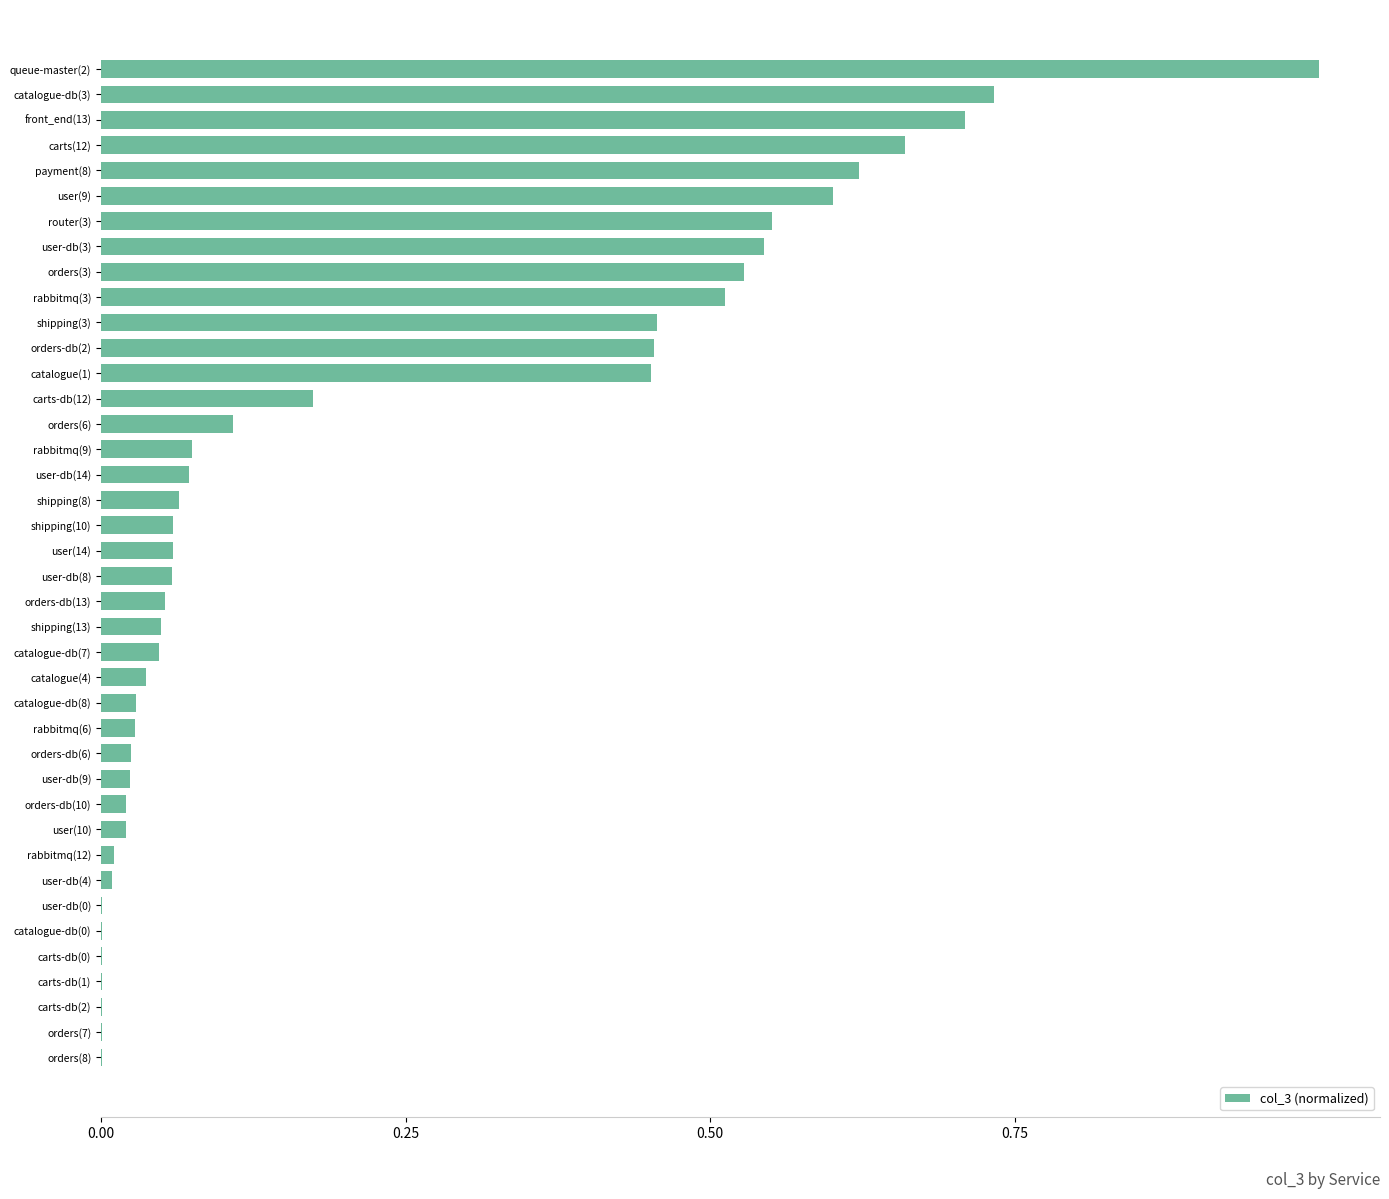

Is it true that the value at orders(6) is 0.1?

True